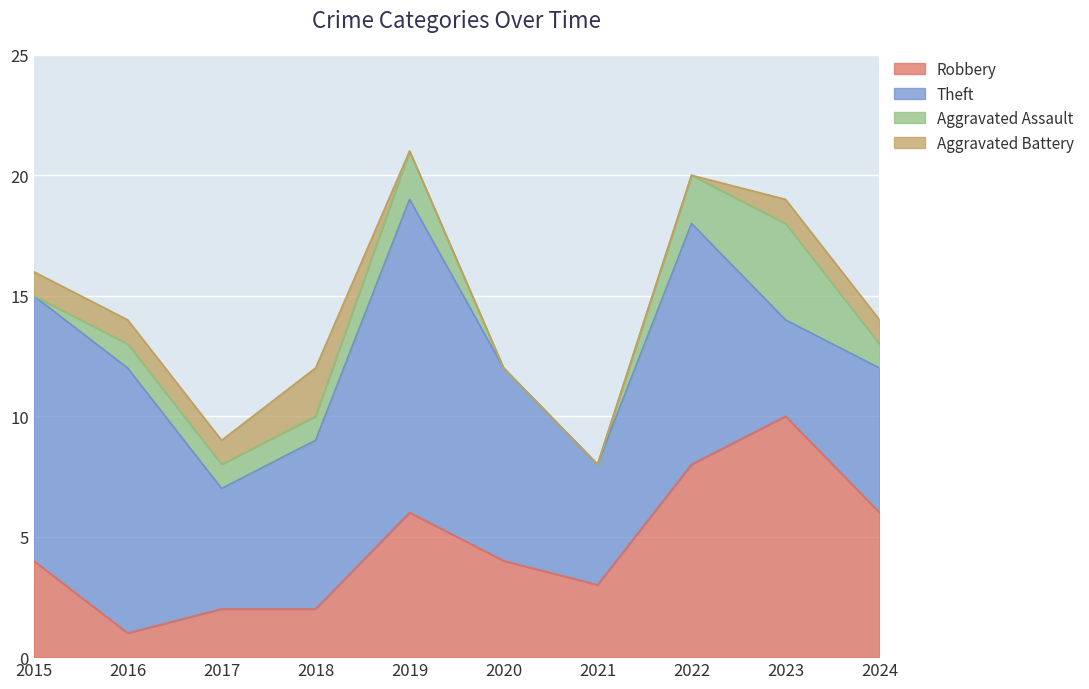

How many Theft values are between 5 and 11?

8